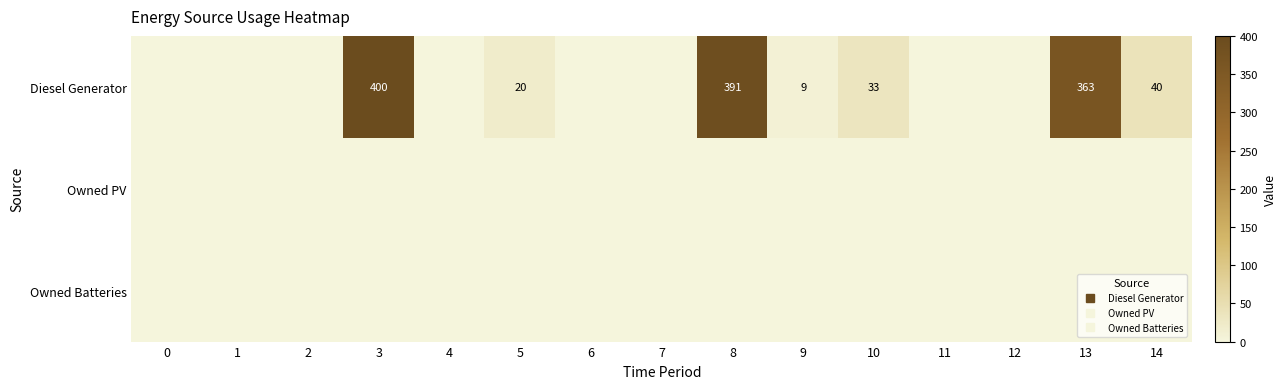

The Owned PV series shows 0 at 0. True or false?

True